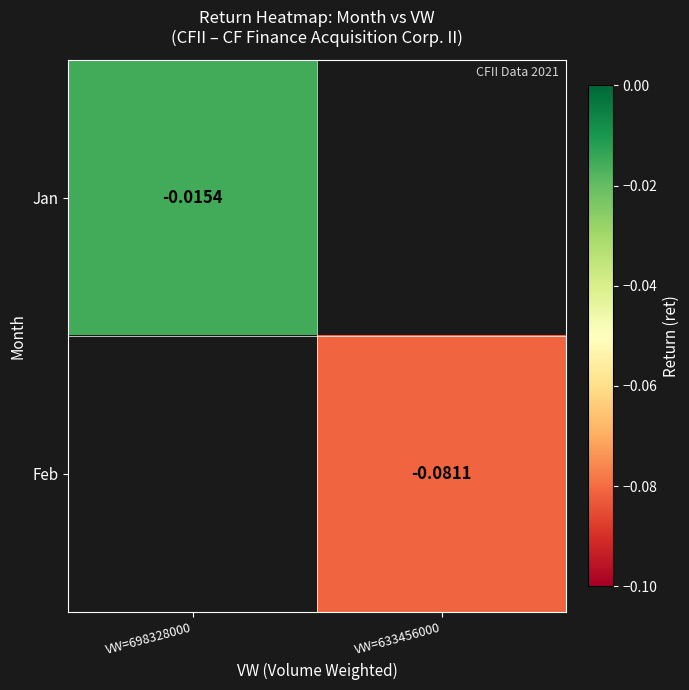

Is the value of Jan at VW=698328000 greater than the value of Feb at VW=633456000?

Yes